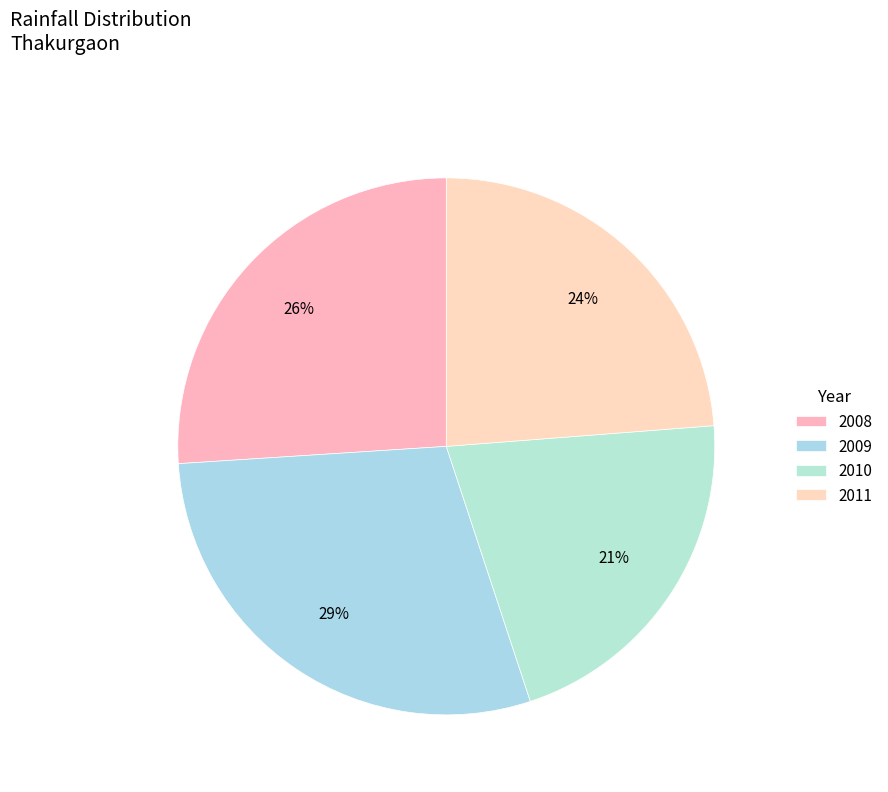

How many slices are in this pie chart?

4